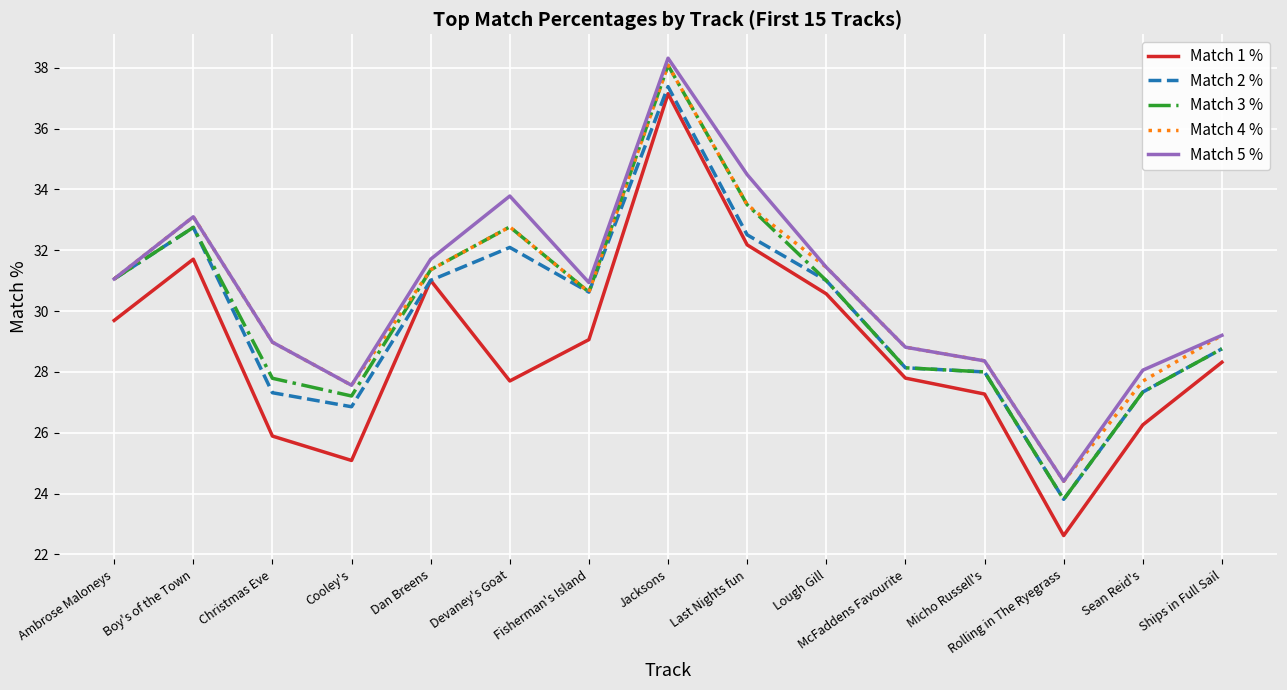

True or false: Match 2 % has a value of 32.8 at Boy's of the Town.

True